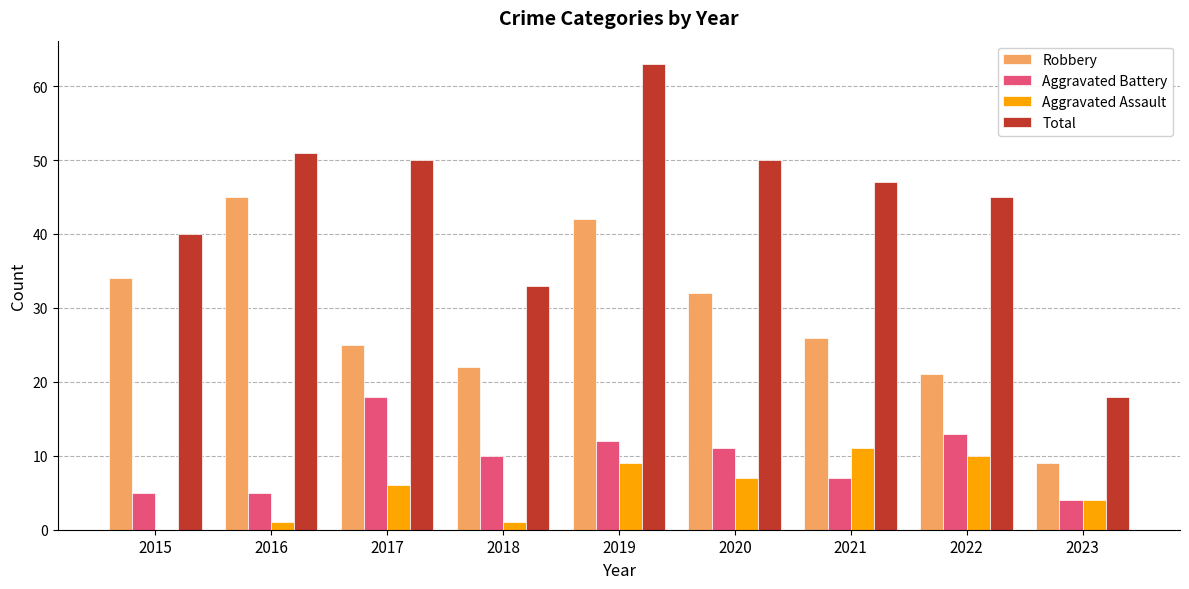

What is the maximum value shown in the chart?

63